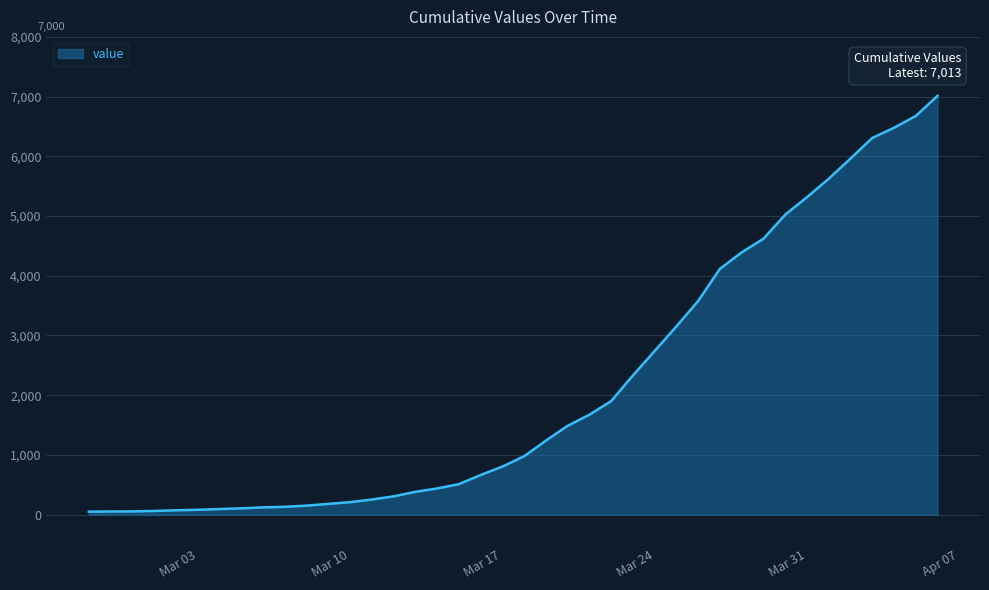

What is the maximum value shown in the chart?

7013